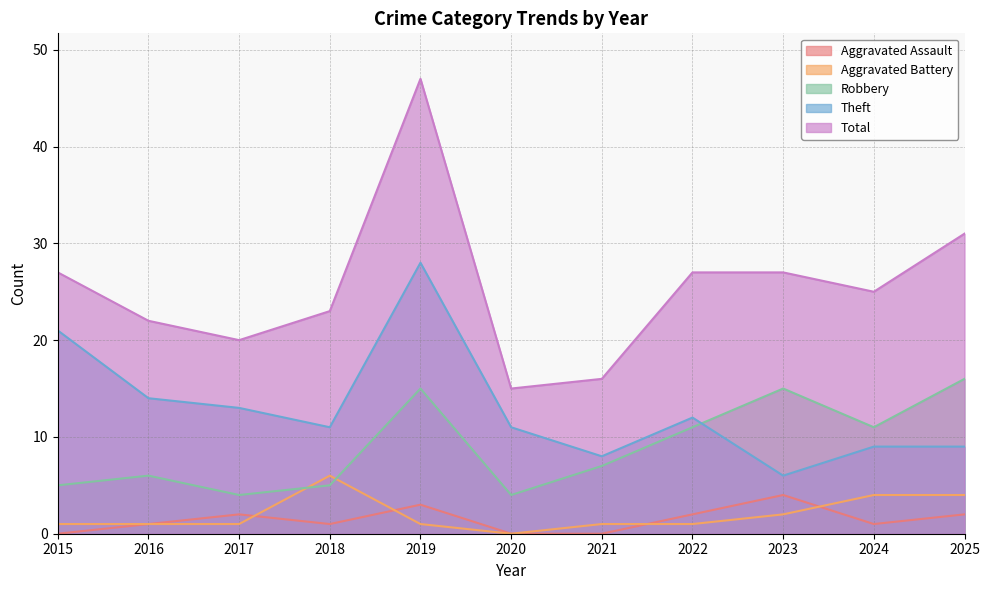

At 2025, list the series in order from smallest to largest.

Aggravated Assault, Aggravated Battery, Theft, Robbery, Total